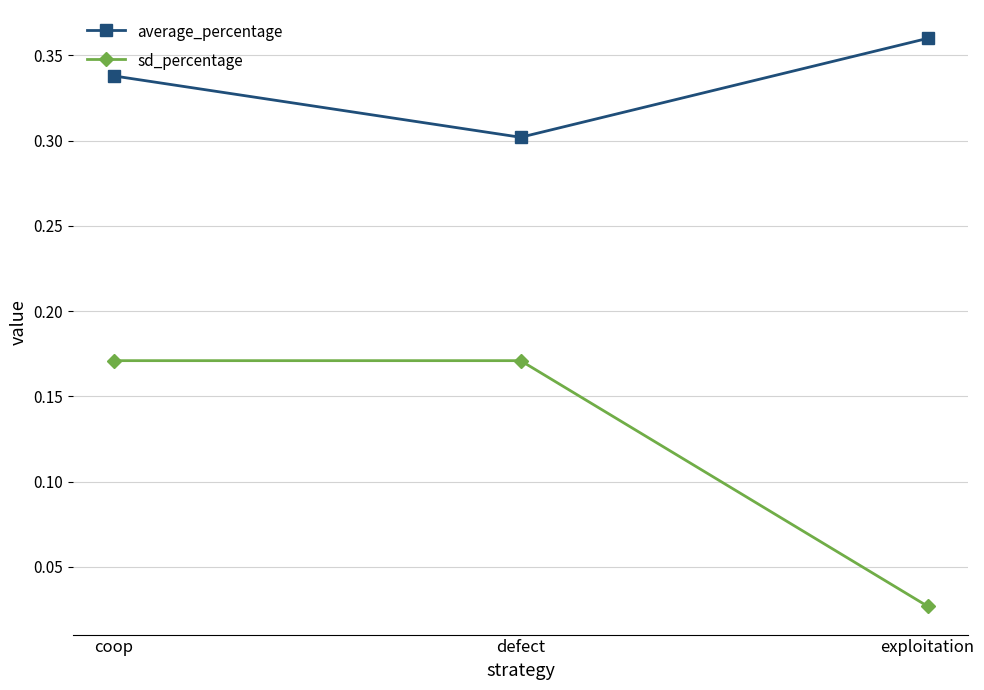

Rank the series by their average value, from lowest to highest.

sd_percentage, average_percentage